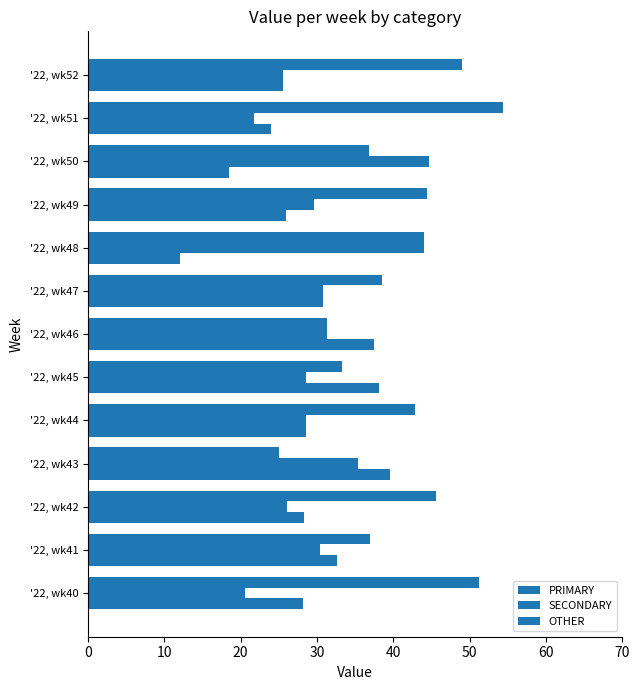

How many categories are shown in the chart?

13